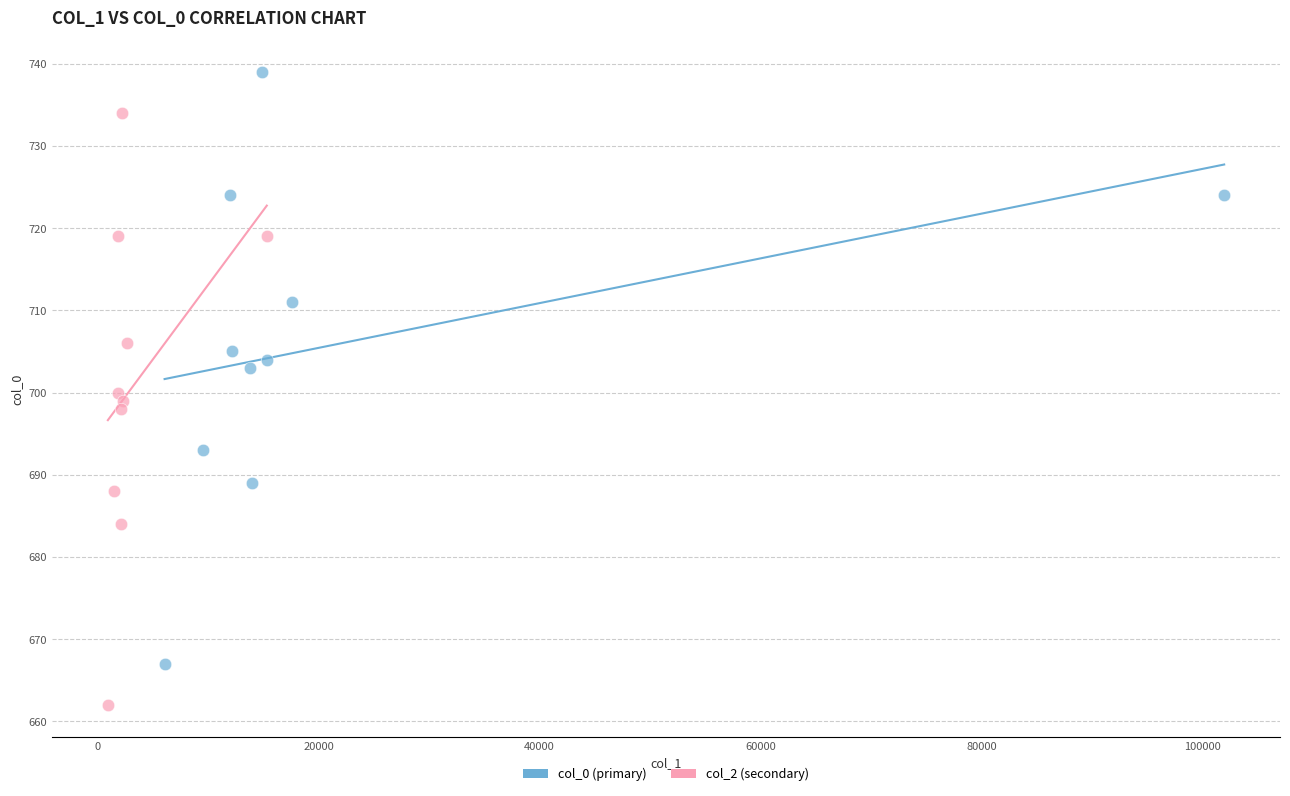

Which series contains the highest Y value?

col_0 (primary)